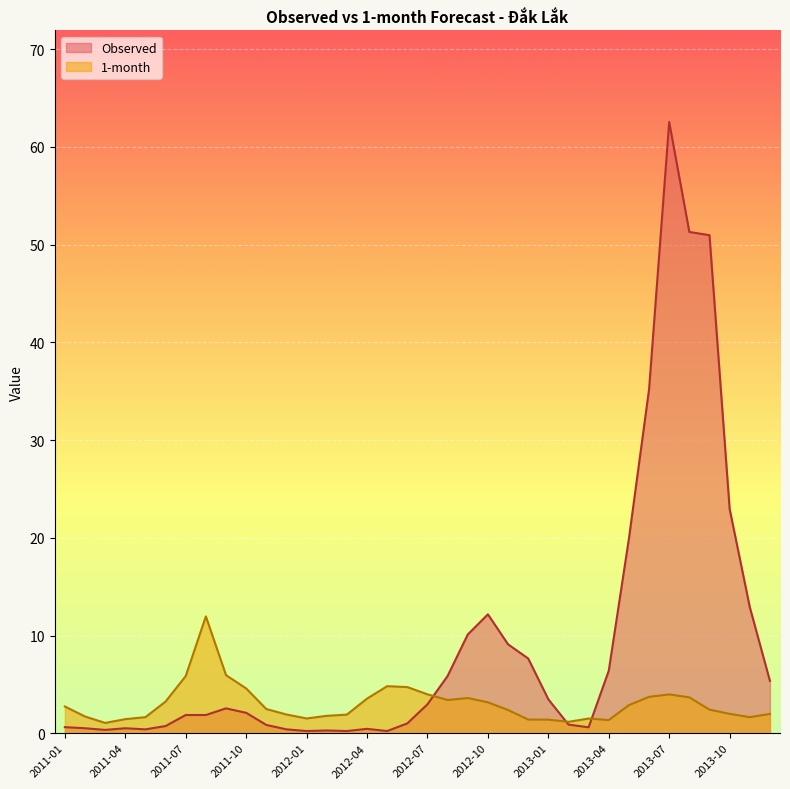

What is the label of the 30th point from the right?

2011-07